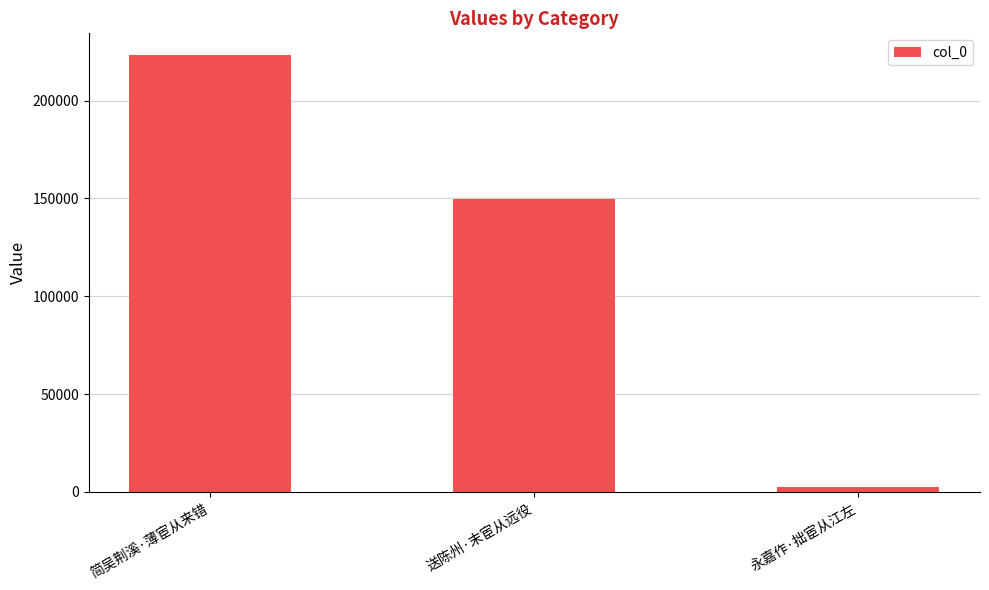

Reading left to right, what are all the values shown in this chart?

简吴荆溪·薄宦从来错=223191	送陈州·末宦从远役=149919	永嘉作·拙宦从江左=2602